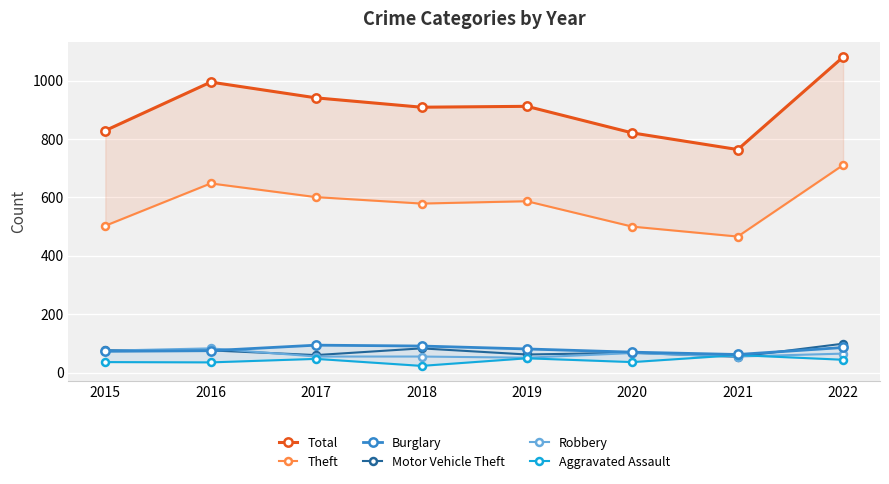

Is the value of Total at 2018 greater than the value of Theft at 2021?

Yes